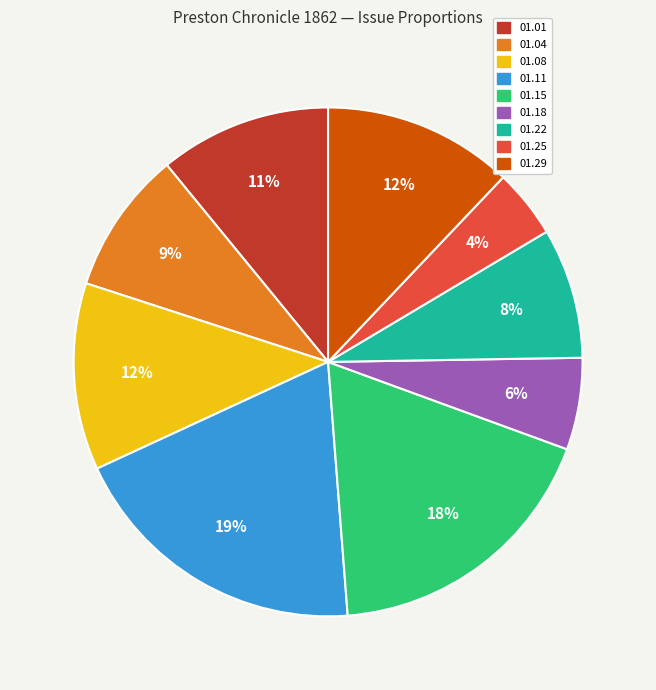

Which has a higher value, 01.04 or 01.01?

01.01